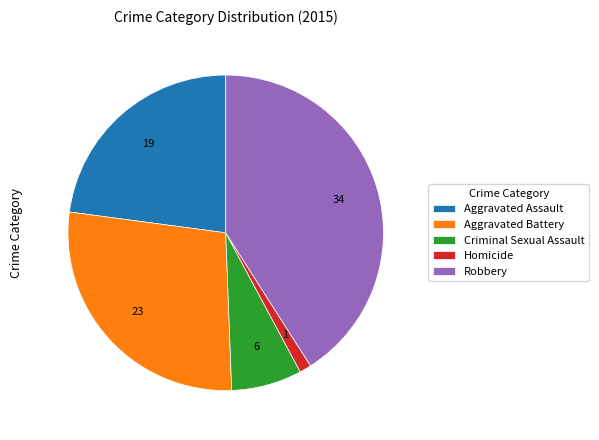

Does Robbery account for over 50% of the chart?

No